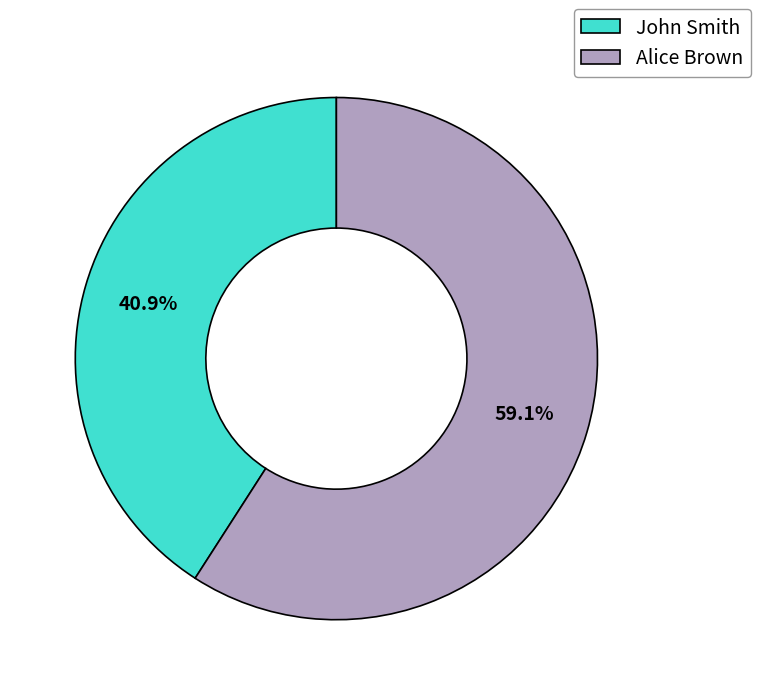

Is John Smith the majority of the pie?

No